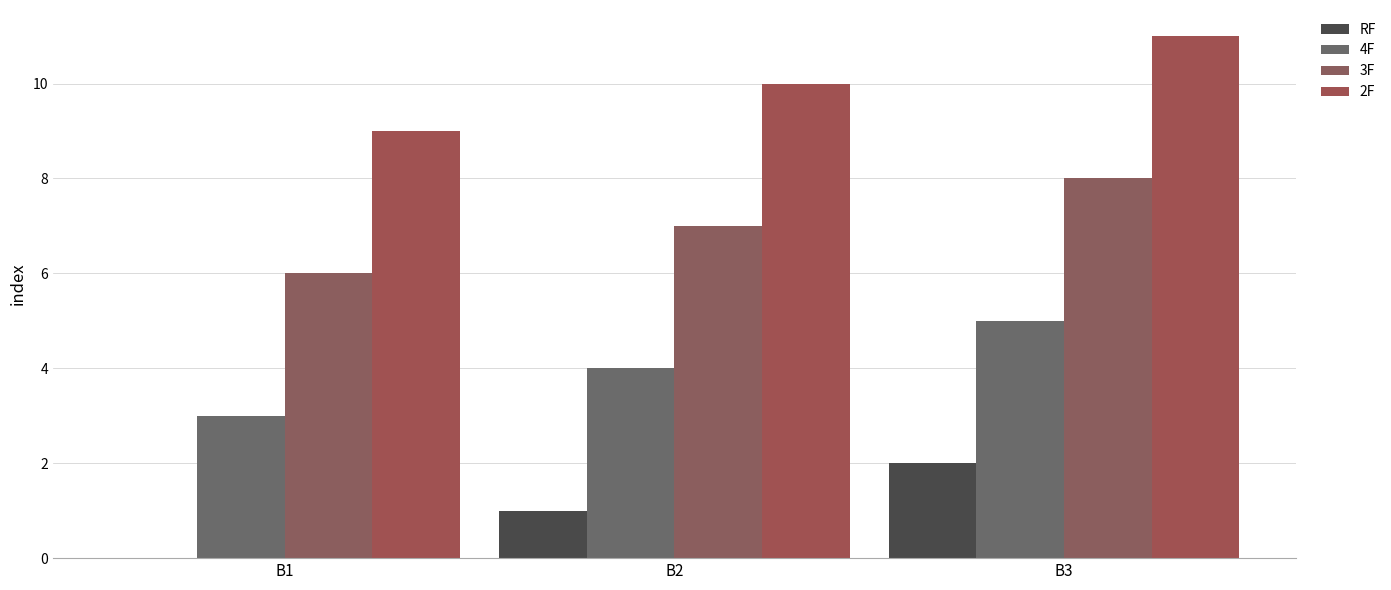

What is the difference between the highest and lowest values at B1?

9